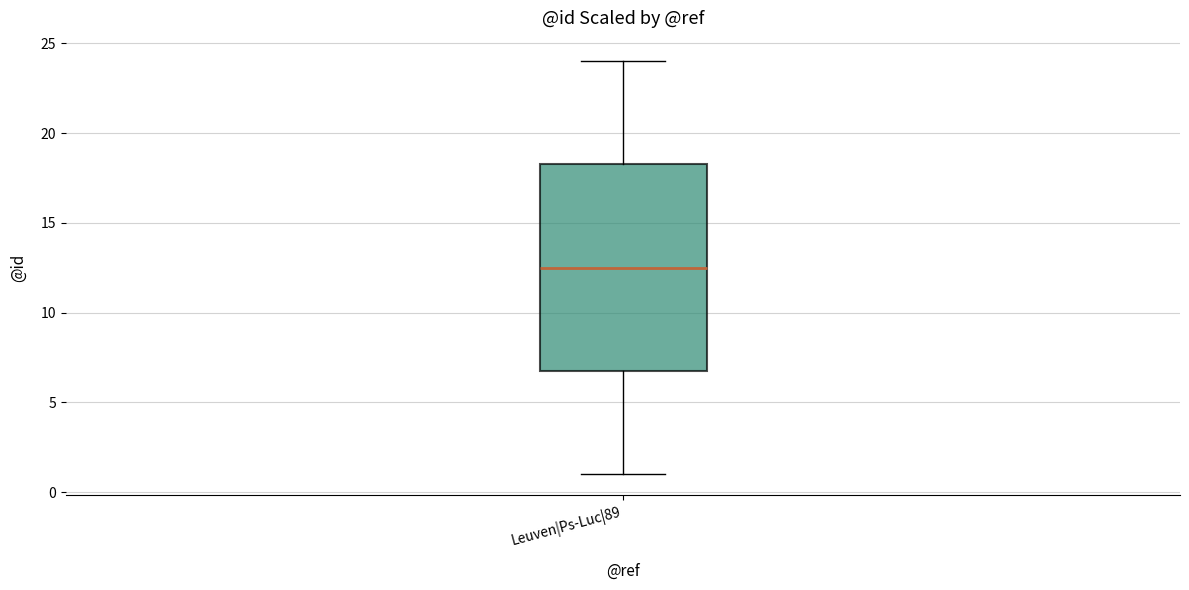

Read this box plot against the y-axis: the position of the median line, the range covered by the box, and the ends of both whiskers. The values are not printed on the chart, so give them approximately, as read against the axis.

median 12.5, box 7.0 to 18.5, whiskers 1.0 to 24.0